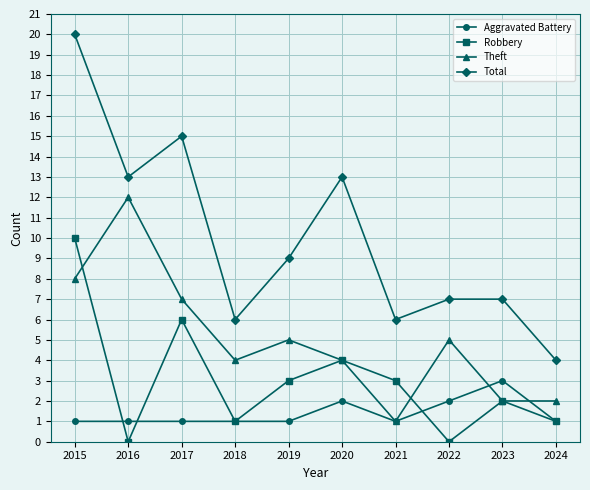

What is the average value of the Aggravated Battery series?

1